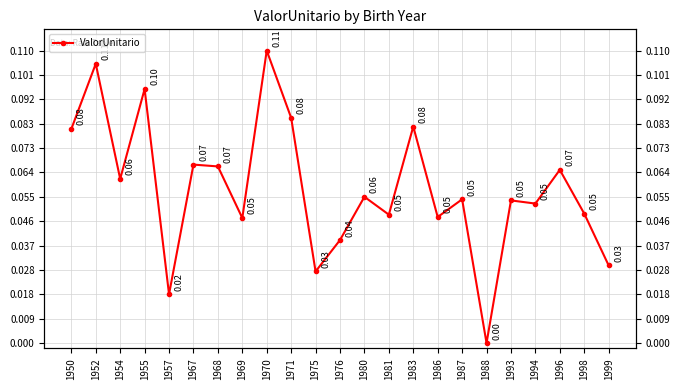

Reading left to right, extract all data points from this chart.

0.1	0.1	0.1	0.1	0.0	0.1	0.1	0.0	0.1	0.1	0.0	0.0	0.1	0.0	0.1	0.0	0.1	0.0	0.1	0.1	0.1	0.0	0.0